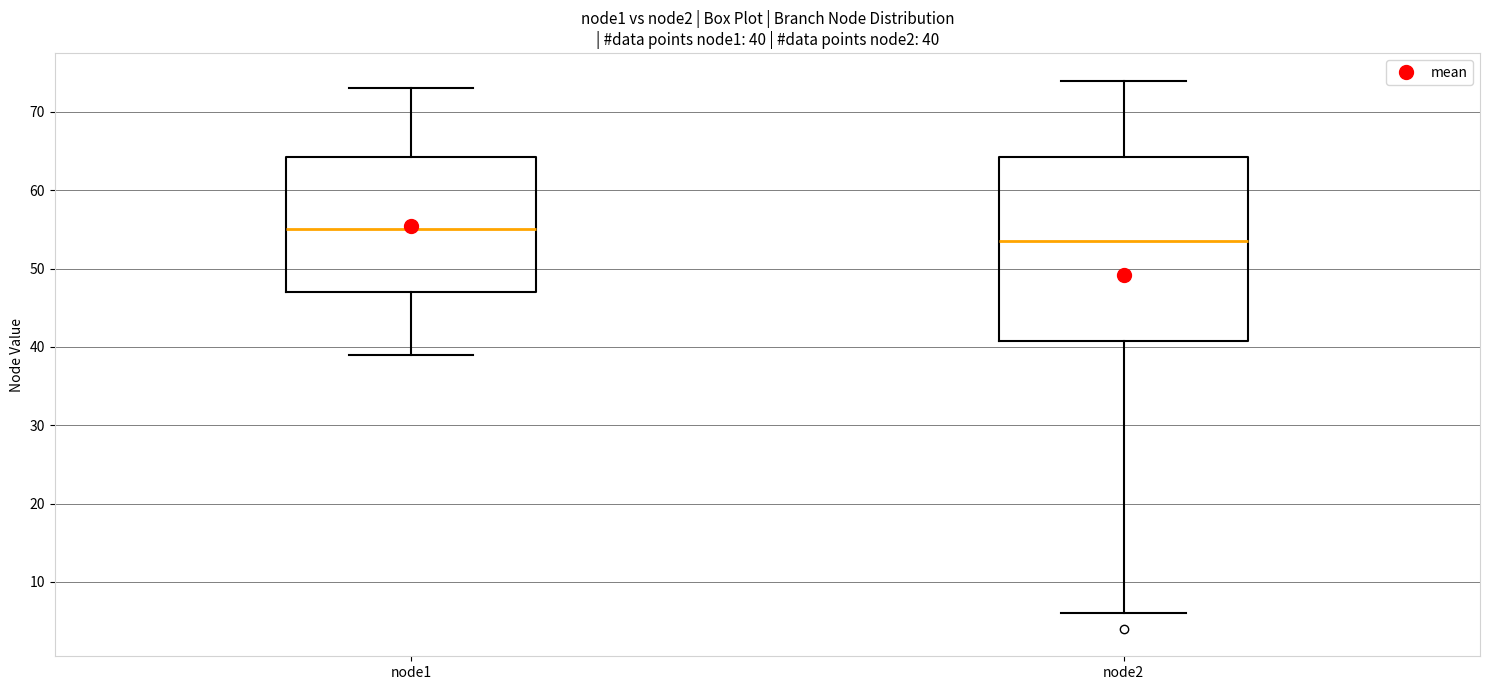

Which box is the tallest, from its lower edge to its upper edge?

node2